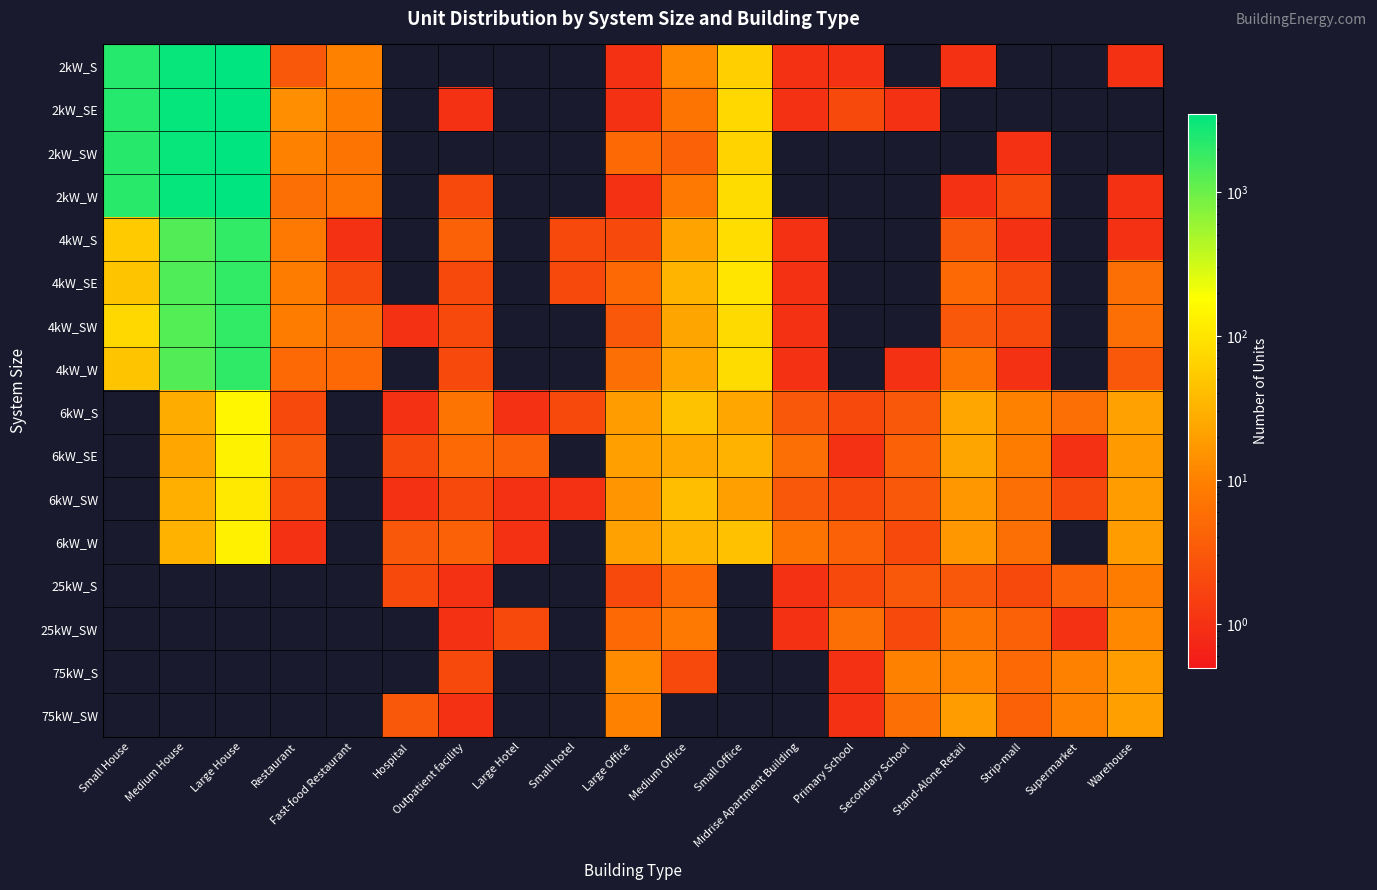

What is the total value across all series at Small House?

9068